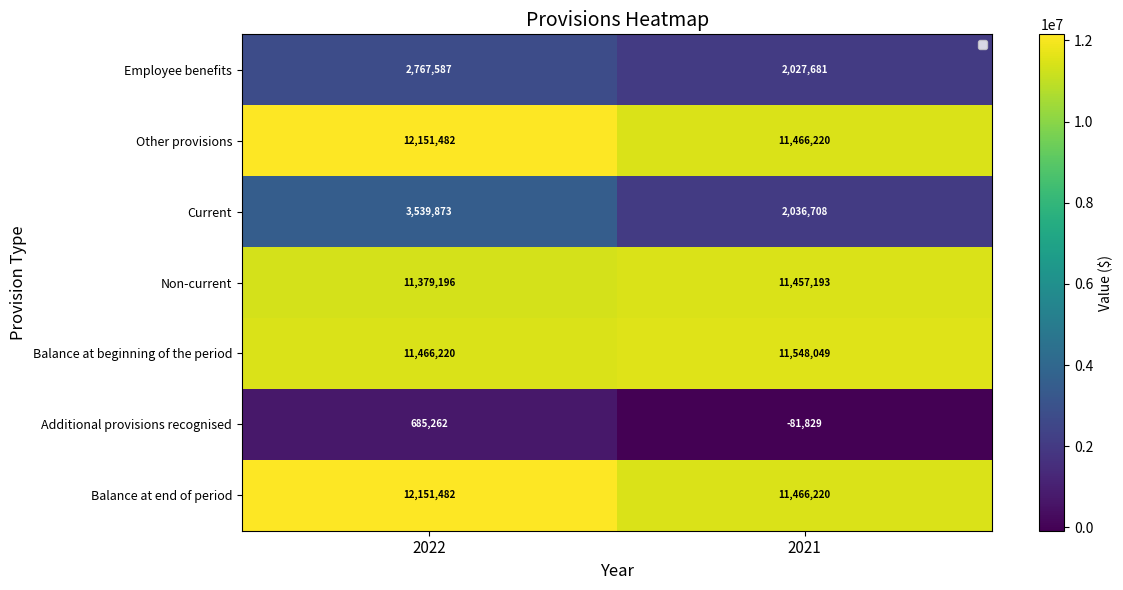

At which label is Current closest to 2788290?

2021